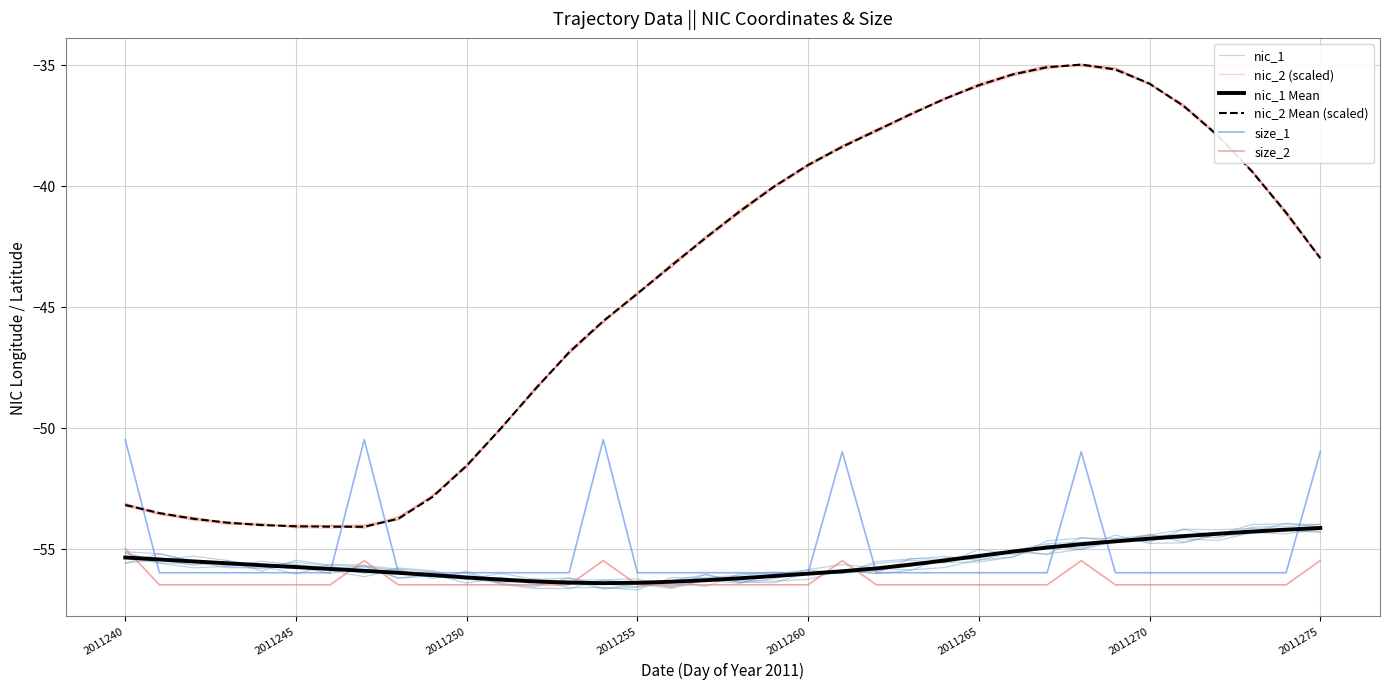

In nic_2 (scaled), how many points are lower than both neighbors (excluding endpoints)?

1